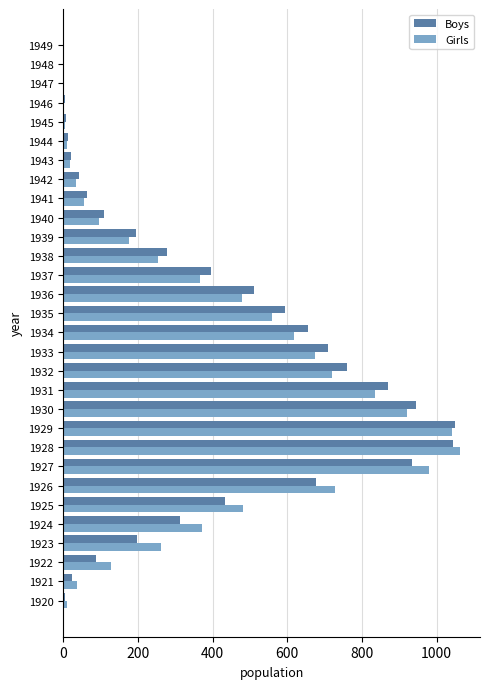

What is the sum of the Girls values at 1937 and 1927?

1347